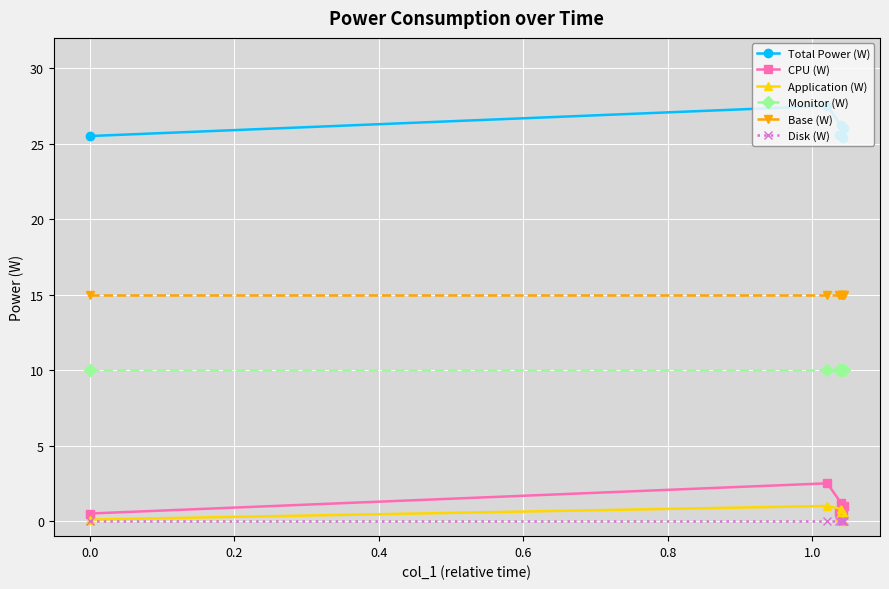

Reading left to right, list all the values displayed in this chart.

Total Power (W): 25.5	27.5	26.2	26.0	25.5	25.4	25.6
CPU (W): 0.5	2.5	1.2	1.0	0.5	0.4	0.6
Application (W): 0.1	1.0	0.8	0.5	0.1	0.0	0.3
Monitor (W): 10.0	10.0	10.0	10.0	10.0	10.0	10.0
Base (W): 15.0	15.0	15.0	15.0	15.0	15.0	15.0
Disk (W): 0.0	0.0	0.0	0.0	0.0	0.0	0.0